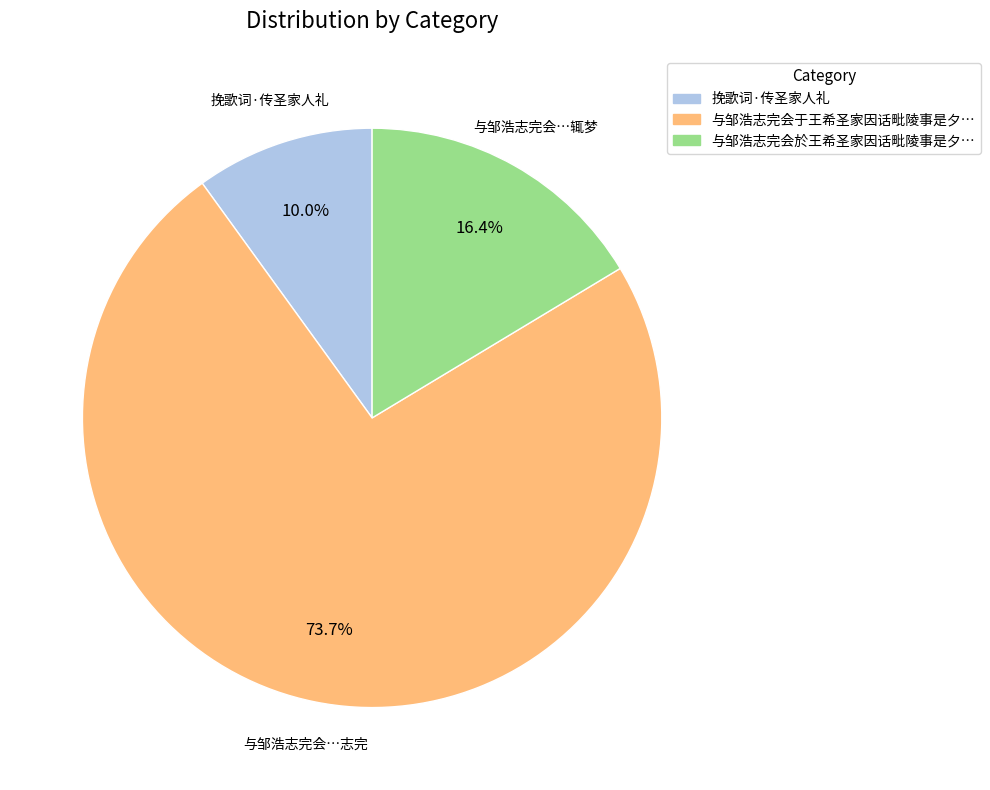

Is there a majority slice in this chart?

Yes